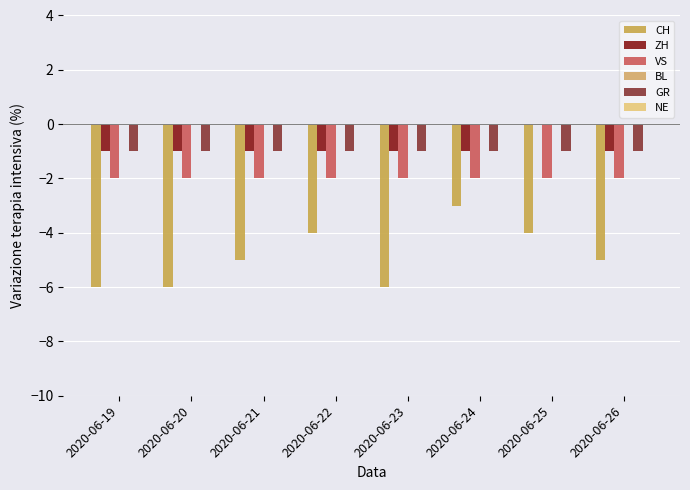

Count the number of categories in the chart.

8